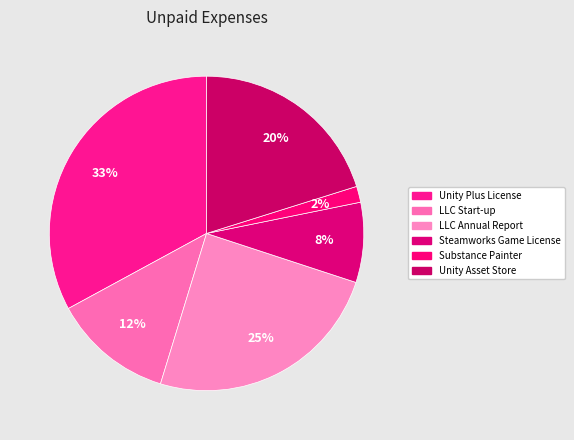

Count the number of slices in the pie.

6